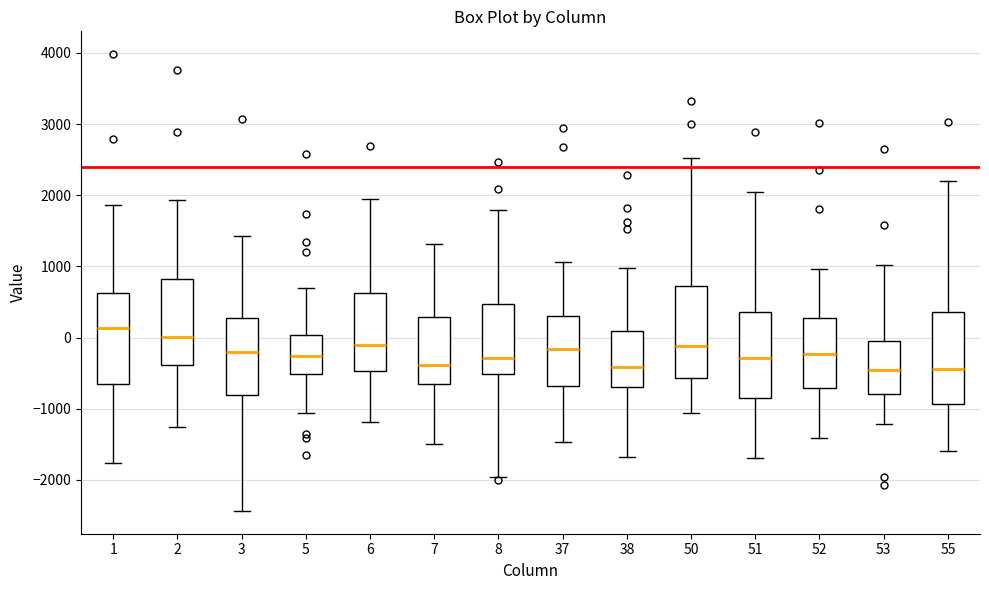

Reading left to right, transcribe this box plot: for each box, give where its median line is, the range the box spans, and where its two whiskers end, as read against the y-axis. The values are not printed on the chart, so give them approximately, as read against the axis.

1: median 100, box -700 to 600, whiskers -1800 to 1900
2: median 0, box -400 to 800, whiskers -1300 to 1900
3: median -200, box -800 to 300, whiskers -2400 to 1400
5: median -300, box -500 to 0, whiskers -1100 to 700
6: median -100, box -500 to 600, whiskers -1200 to 1900
7: median -400, box -700 to 300, whiskers -1500 to 1300
8: median -300, box -500 to 500, whiskers -2000 to 1800
37: median -200, box -700 to 300, whiskers -1500 to 1100
38: median -400, box -700 to 100, whiskers -1700 to 1000
50: median -100, box -600 to 700, whiskers -1100 to 2500
51: median -300, box -800 to 400, whiskers -1700 to 2000
52: median -200, box -700 to 300, whiskers -1400 to 1000
53: median -500, box -800 to 0, whiskers -1200 to 1000
55: median -400, box -900 to 400, whiskers -1600 to 2200